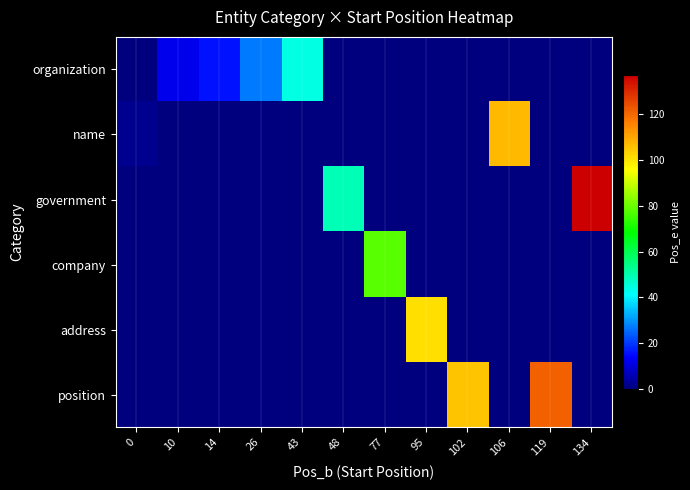

Between 43 and 0, which is larger?

43